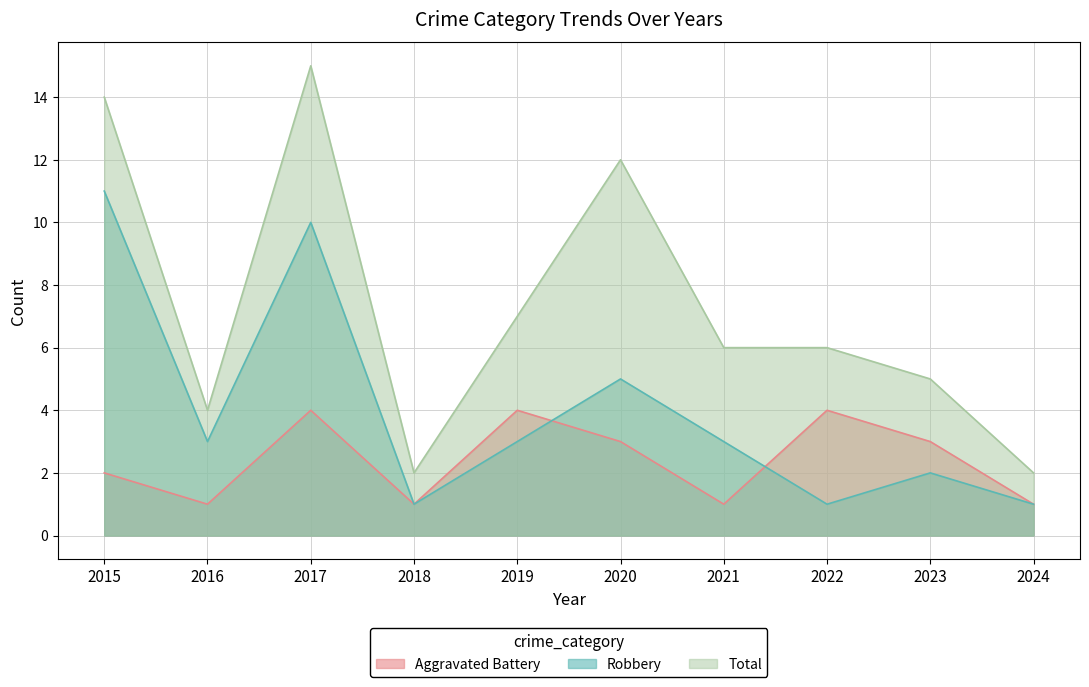

How many lines are shown in the chart?

3